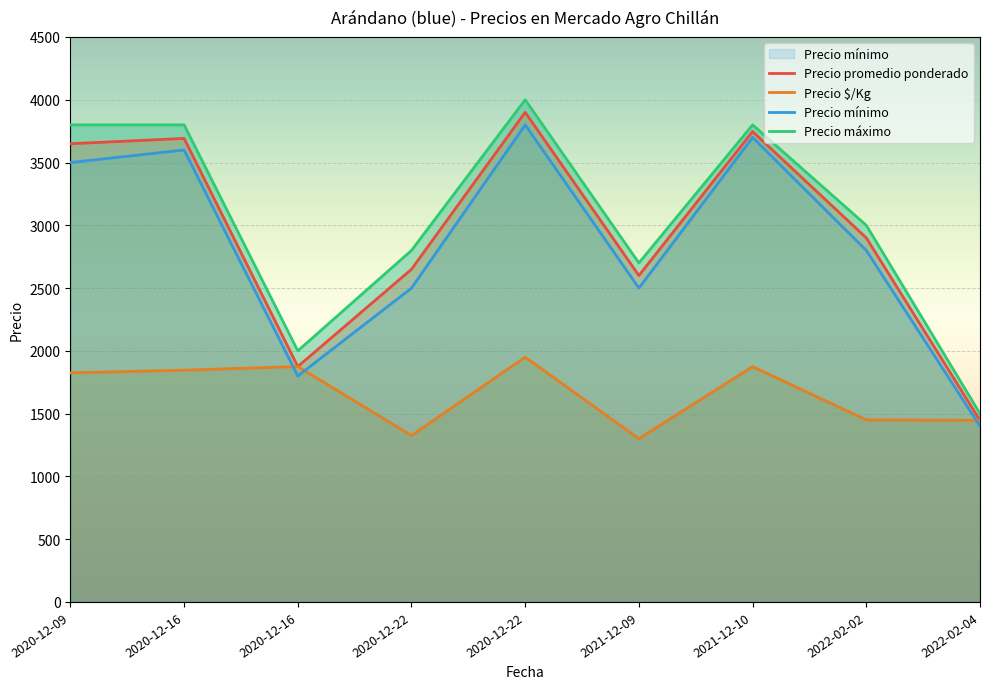

What is the sum of the Precio promedio ponderado values at 2020-12-16 and 2022-02-04?

3321